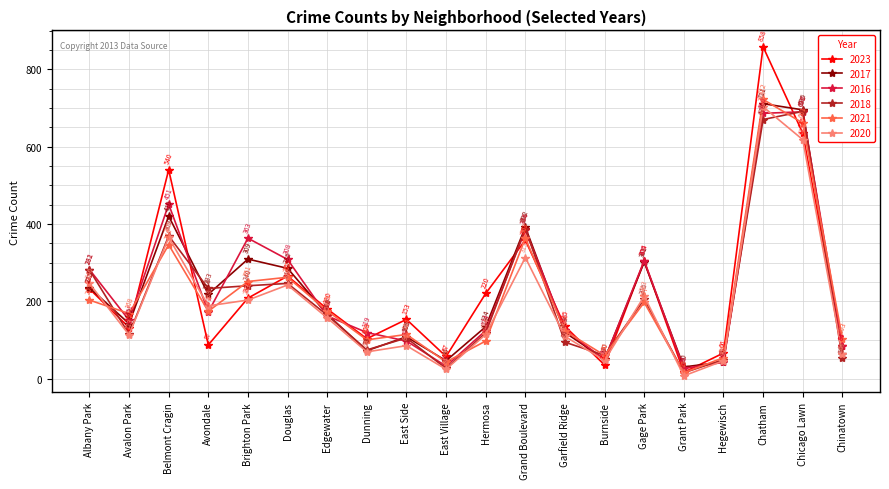

True or false: 2023 has more than 1 points higher than both neighbors.

True